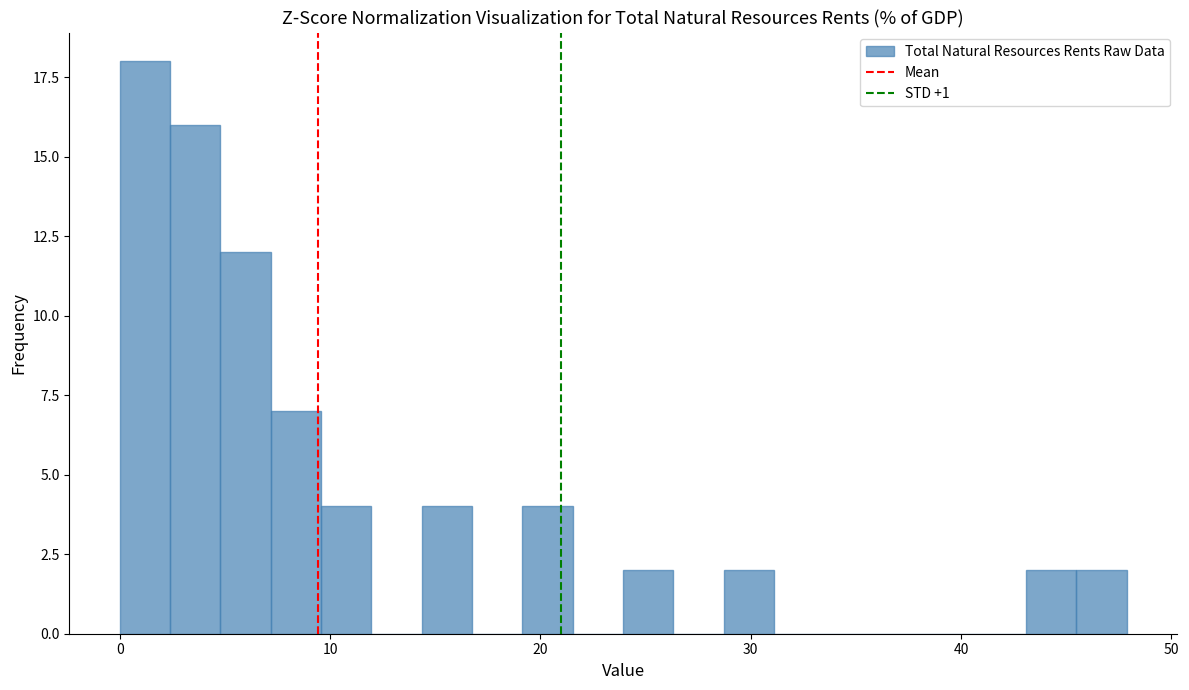

Around what value on the x-axis is the tallest bar? Give the approximate position of its centre, as read against the axis.

1